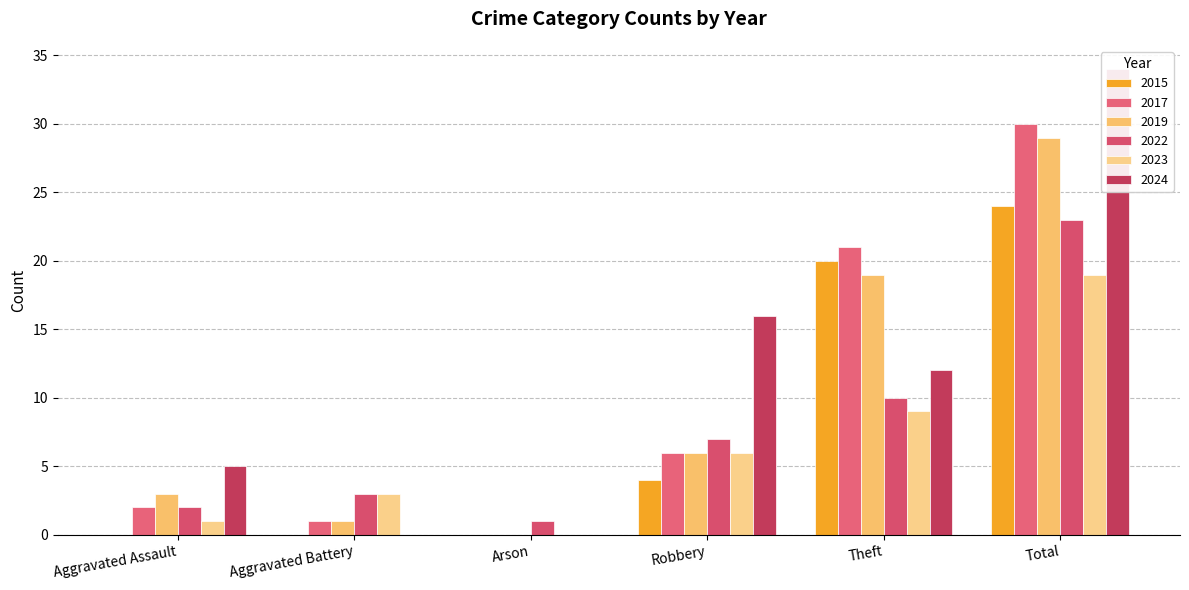

At which label is 2015 closest to 12?

Robbery